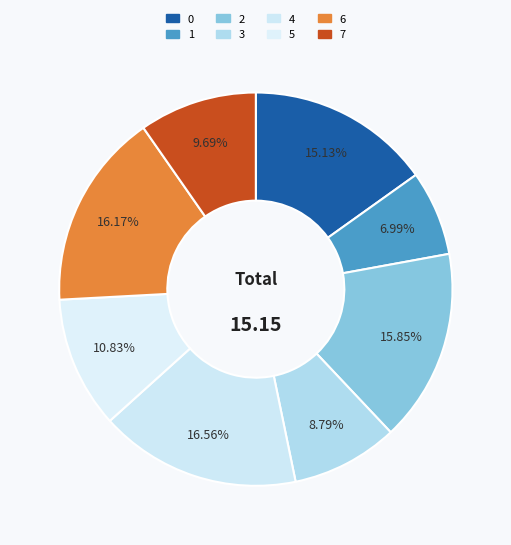

Which slice is the smallest?

1